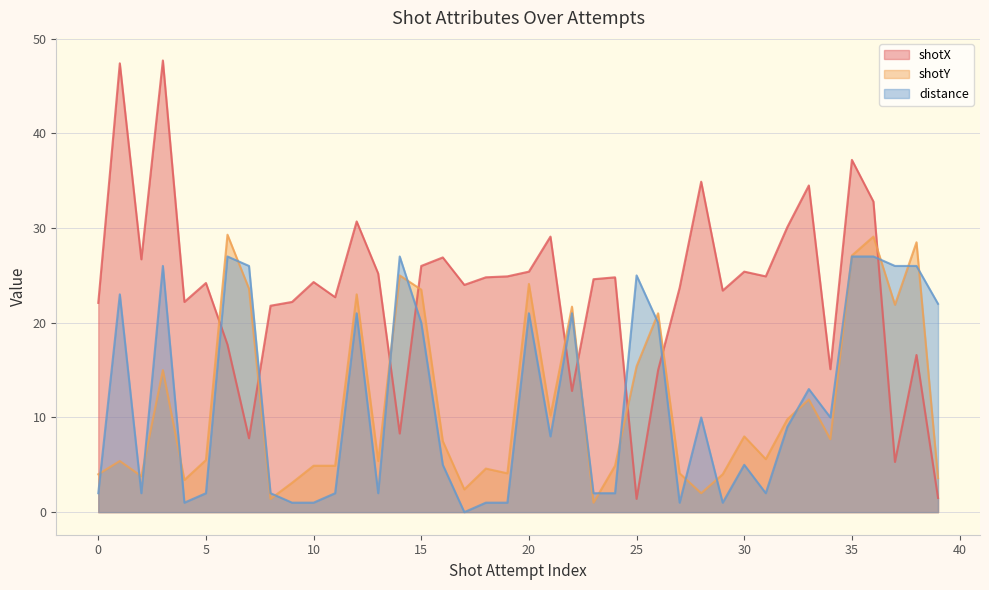

At which label does shotX reach its minimum?

25